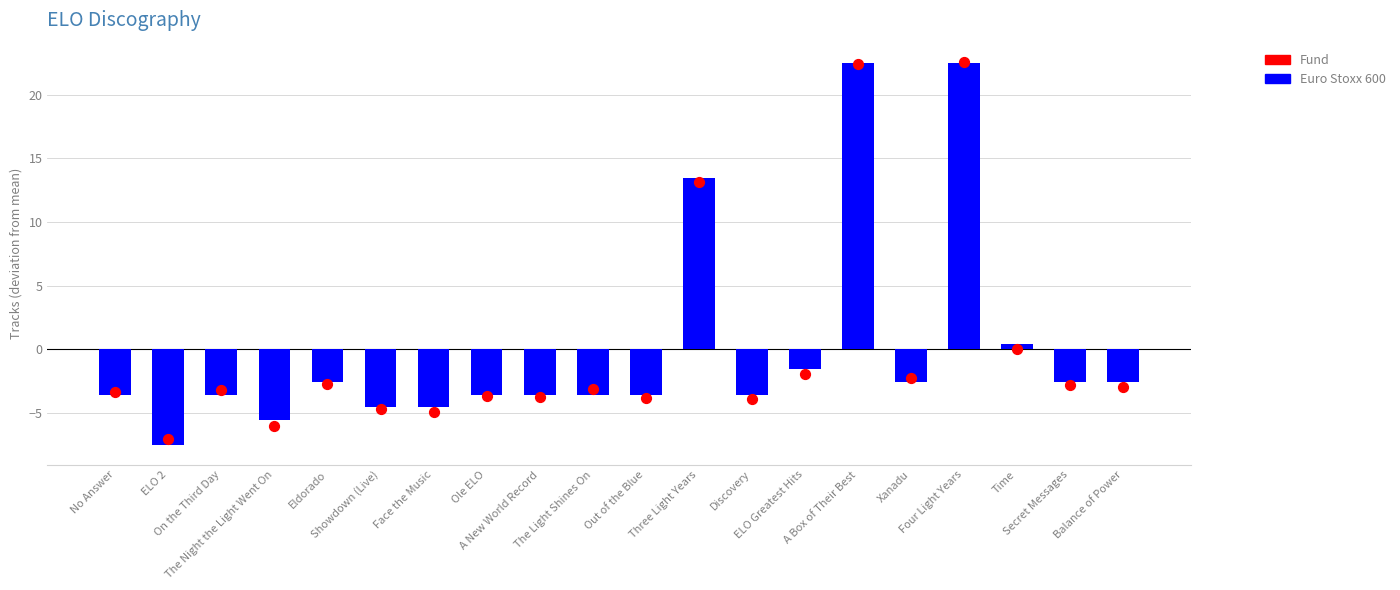

Which series has the largest Y range (max minus min)?

Euro Stoxx 600